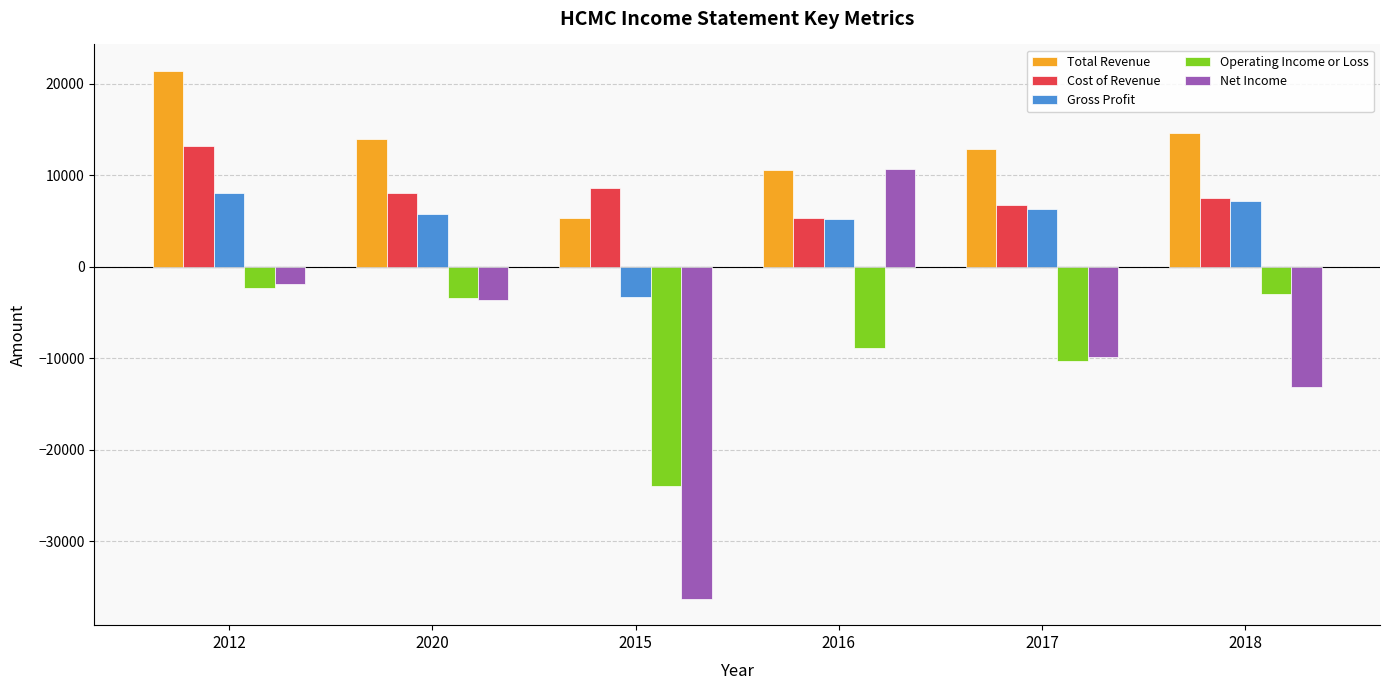

Where is Gross Profit nearest to the value 2400?

2016